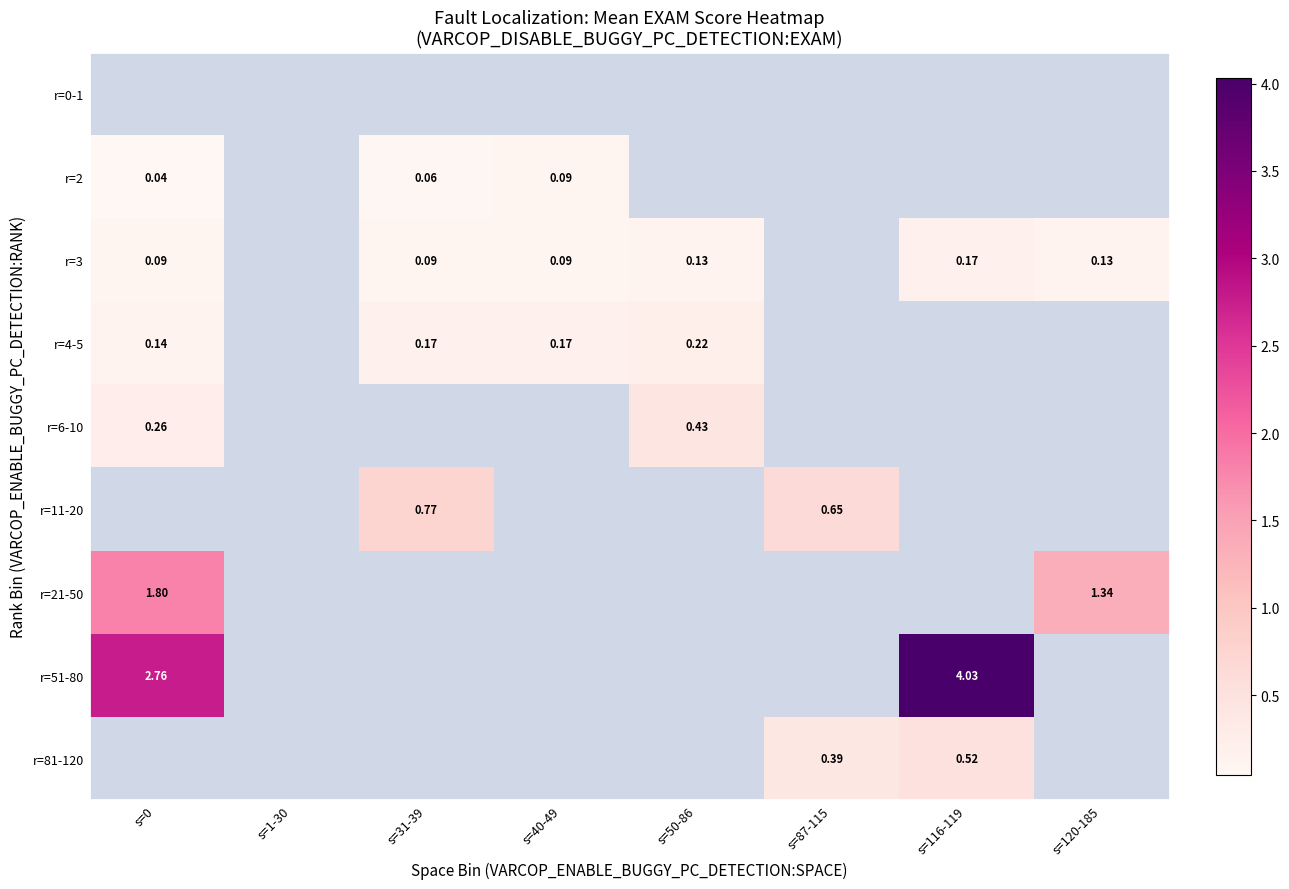

Is the value of r=4-5 at s=50-86 greater than the value of r=81-120 at s=87-115?

No